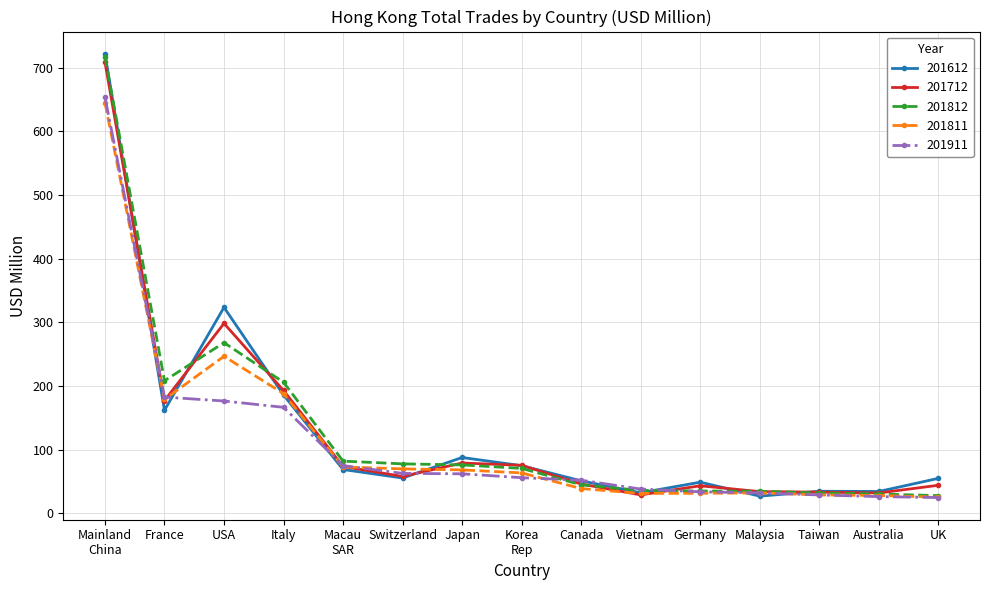

Where is 201712 nearest to the value 368?

USA